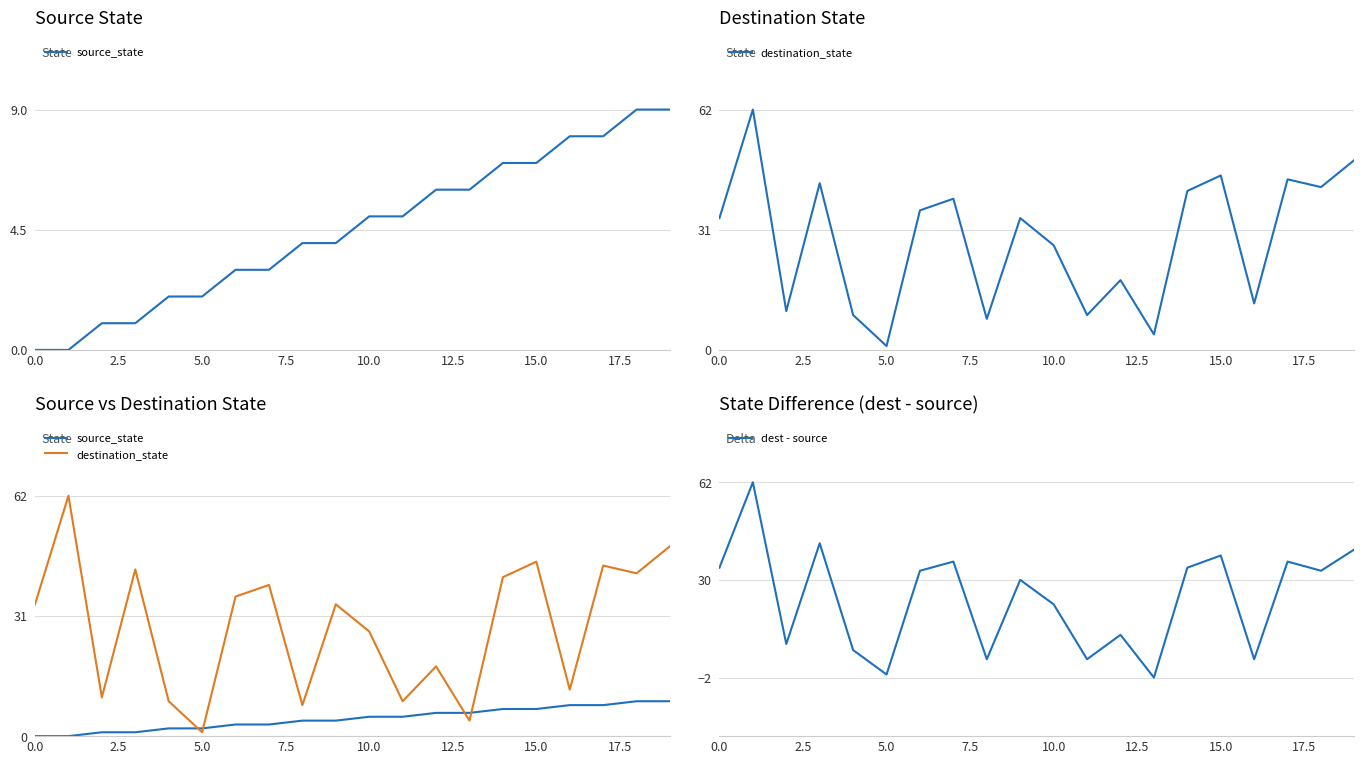

Does the chart display data point markers on the line(s)?

No